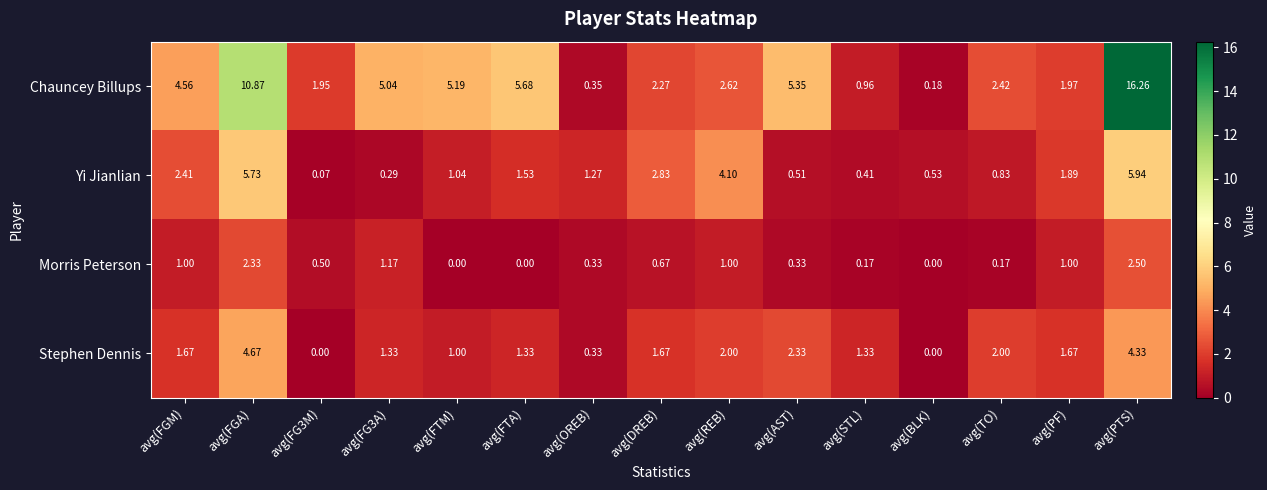

At which label is Yi Jianlian closest to 3?

avg(DREB)